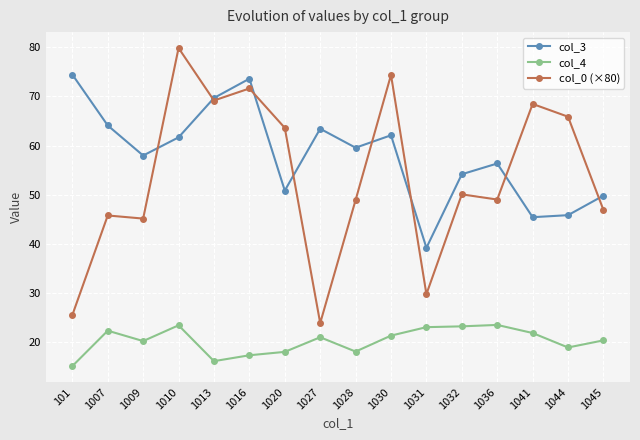

True or false: col_3 and col_4 intersect in this chart.

False